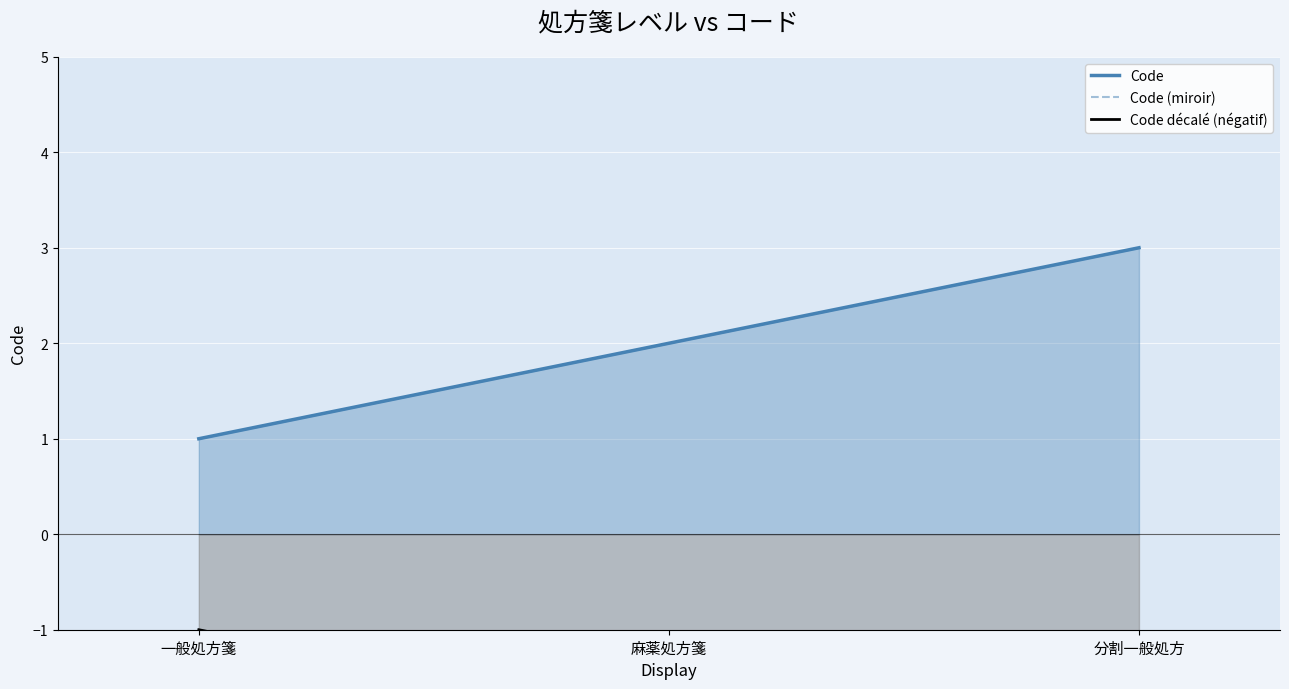

At how many categories does at least one series exceed -1?

3